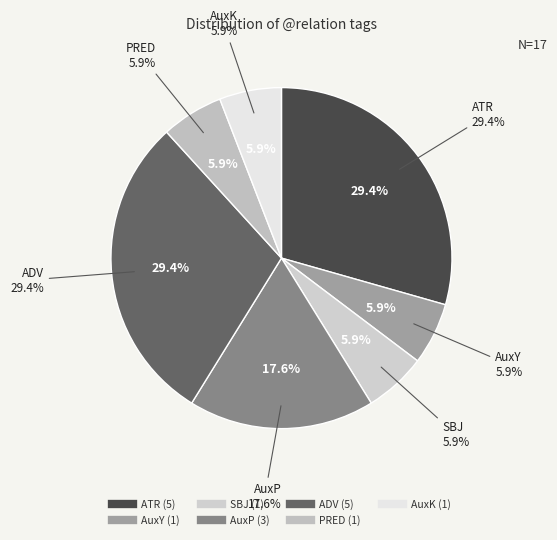

How many segments does this pie chart have?

7